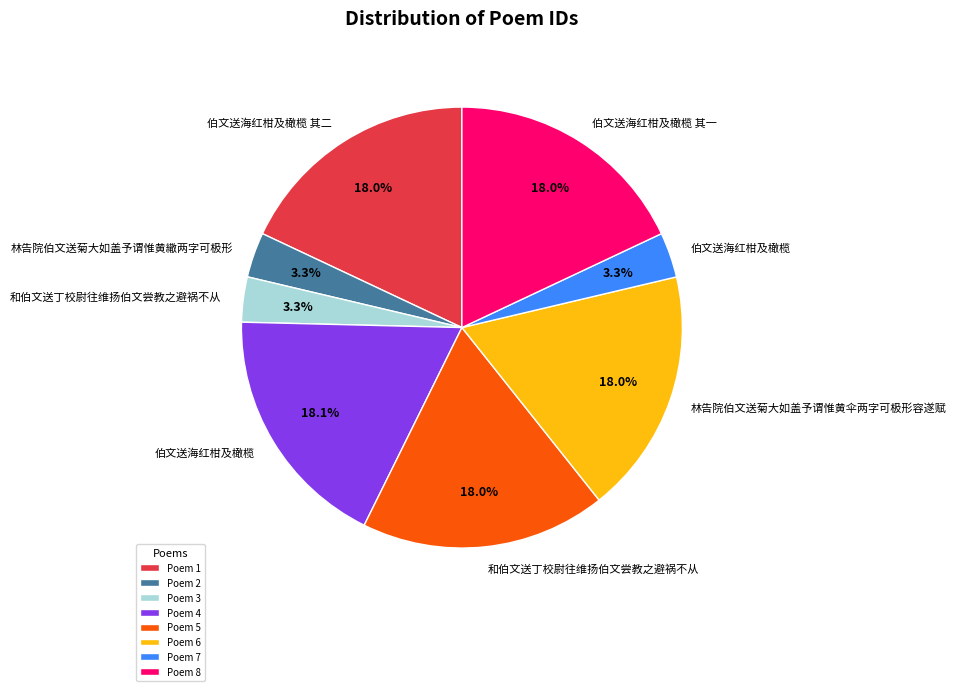

Between Poem 4 and Poem 2, which is larger?

Poem 4